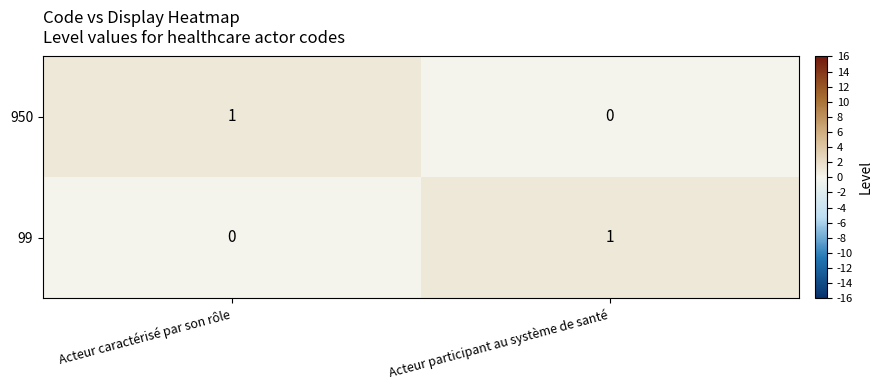

Which category has the lowest value in the 950 series?

Acteur participant au système de santé